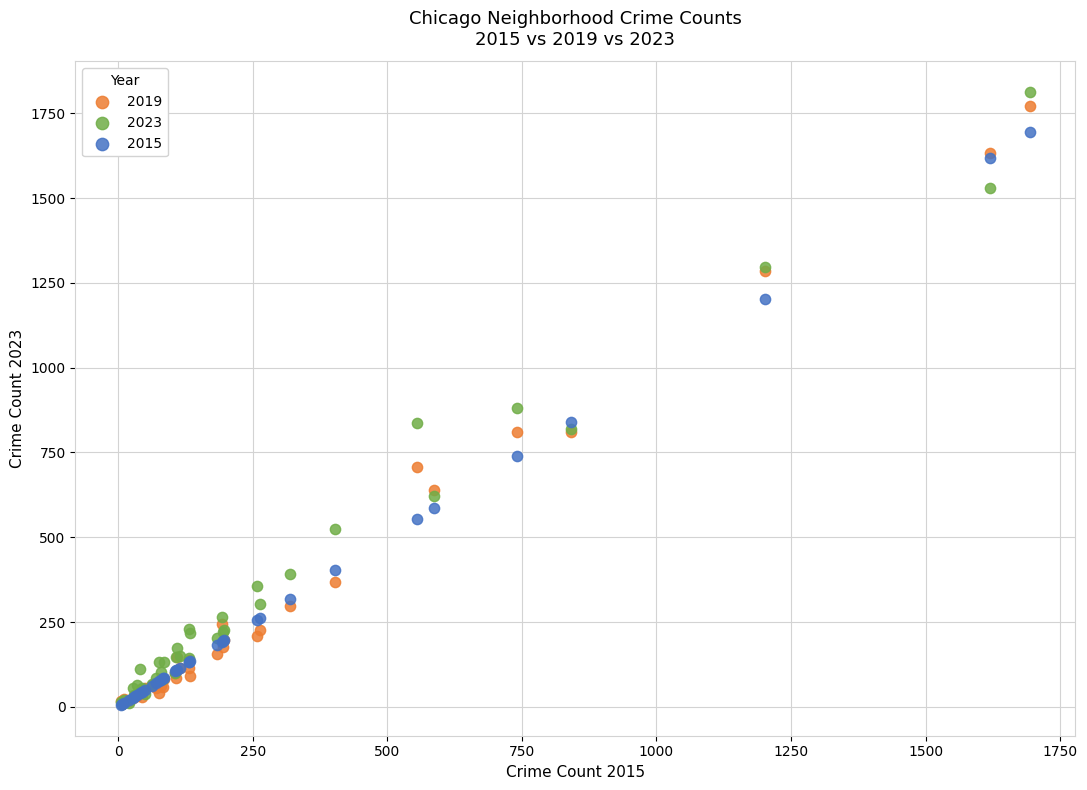

In the 2023 series, what Y value is closest to 911?

880